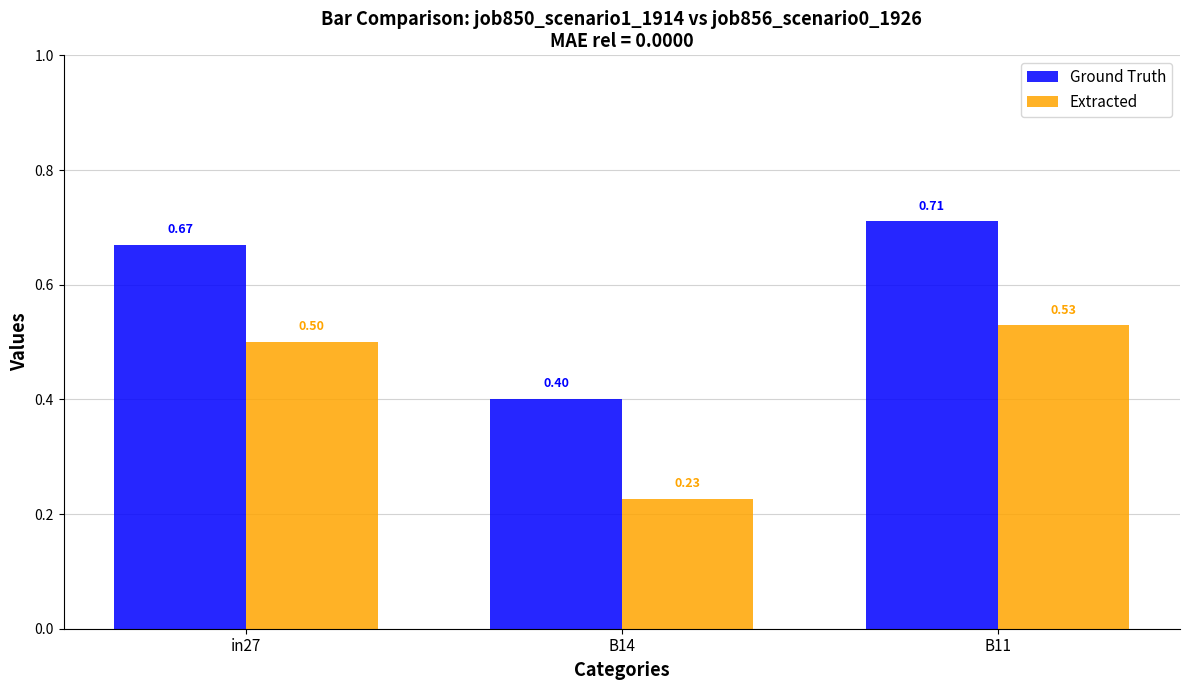

Between in27 and B11, which series saw the biggest shift?

Ground Truth